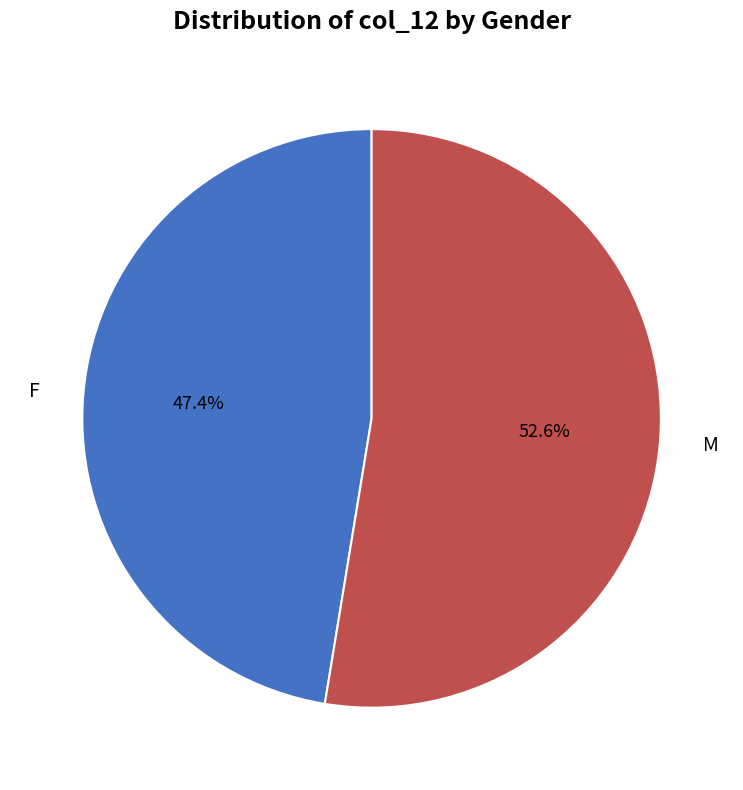

To the nearest percent, what is the combined percentage of M and F?

100%